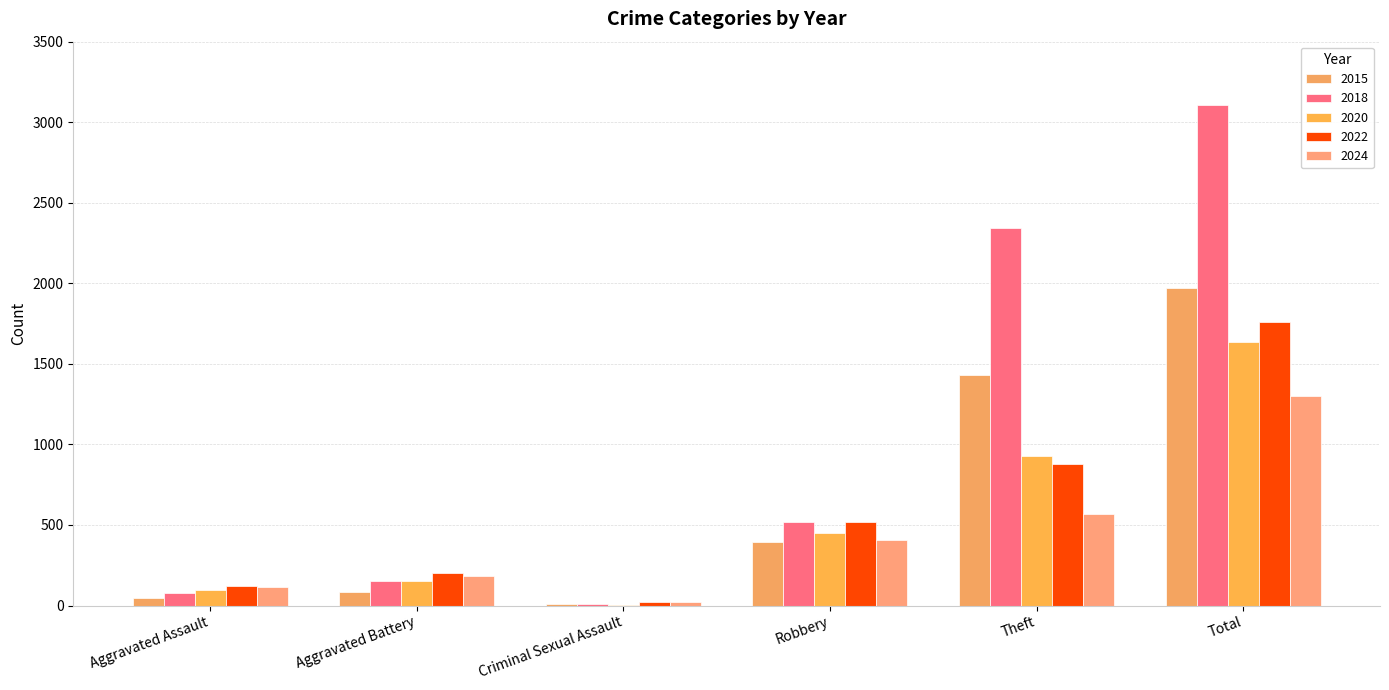

What is the greatest value displayed?

3105